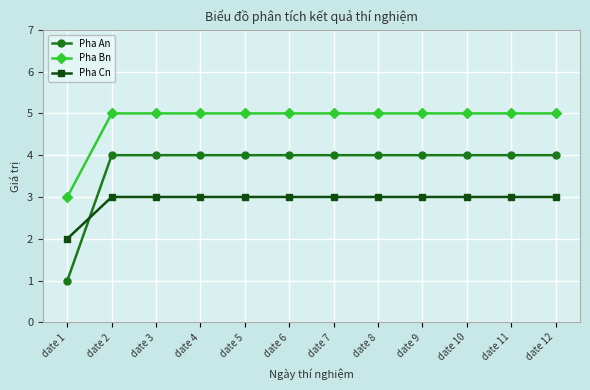

The value of Pha Bn at date 10 is 5. True or false?

True